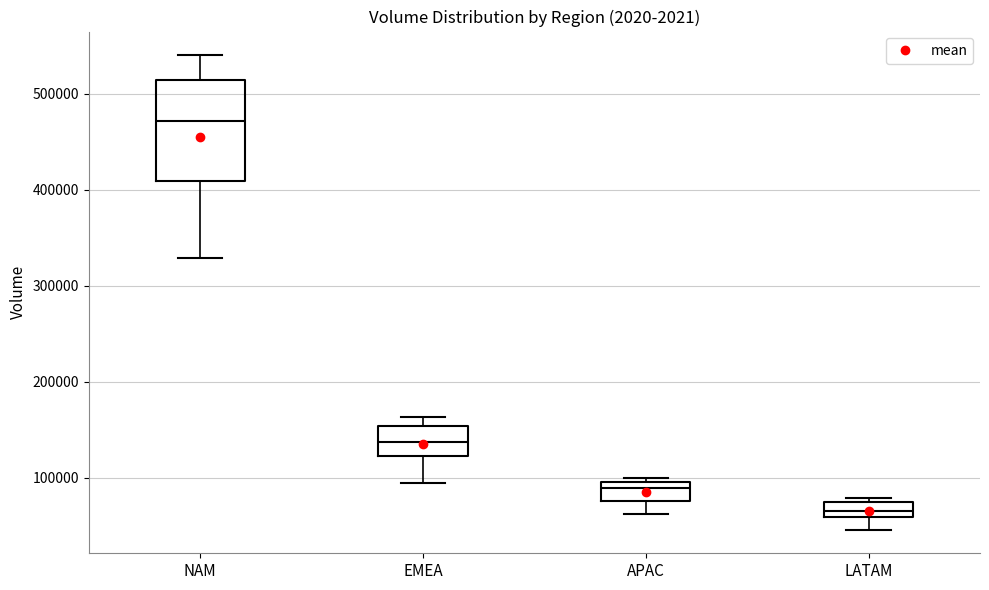

Reading left to right, read every box against the y-axis: the position of its median line, the range the box covers, and the ends of its whiskers. The values are not printed on the chart, so give them approximately, as read against the axis.

NAM: median 470000, box 410000 to 510000, whiskers 330000 to 540000
EMEA: median 140000, box 120000 to 150000, whiskers 100000 to 160000
APAC: median 90000, box 80000 to 100000, whiskers 60000 to 100000 (just above the box's upper edge)
LATAM: median 70000 (inside the box), box 60000 to 70000, whiskers 50000 to 80000